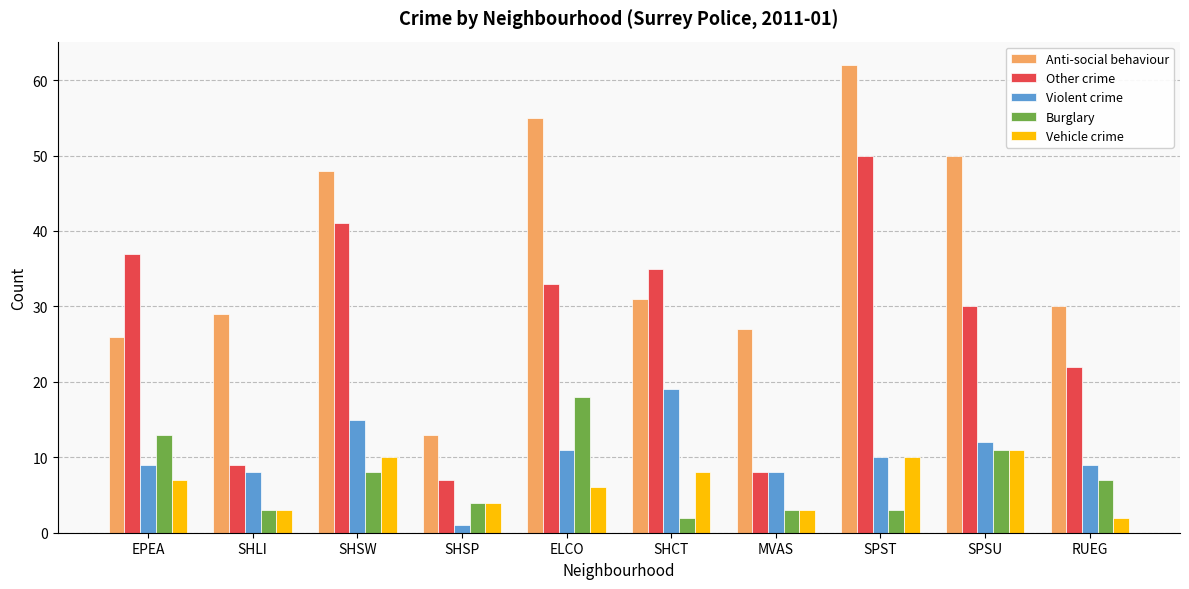

Reading right to left, extract all data points from this chart.

Anti-social behaviour: RUEG=30	SPSU=50	SPST=62	MVAS=27	SHCT=31	ELCO=55	SHSP=13	SHSW=48	SHLI=29	EPEA=26
Other crime: RUEG=22	SPSU=30	SPST=50	MVAS=8	SHCT=35	ELCO=33	SHSP=7	SHSW=41	SHLI=9	EPEA=37
Violent crime: RUEG=9	SPSU=12	SPST=10	MVAS=8	SHCT=19	ELCO=11	SHSP=1	SHSW=15	SHLI=8	EPEA=9
Burglary: RUEG=7	SPSU=11	SPST=3	MVAS=3	SHCT=2	ELCO=18	SHSP=4	SHSW=8	SHLI=3	EPEA=13
Vehicle crime: RUEG=2	SPSU=11	SPST=10	MVAS=3	SHCT=8	ELCO=6	SHSP=4	SHSW=10	SHLI=3	EPEA=7